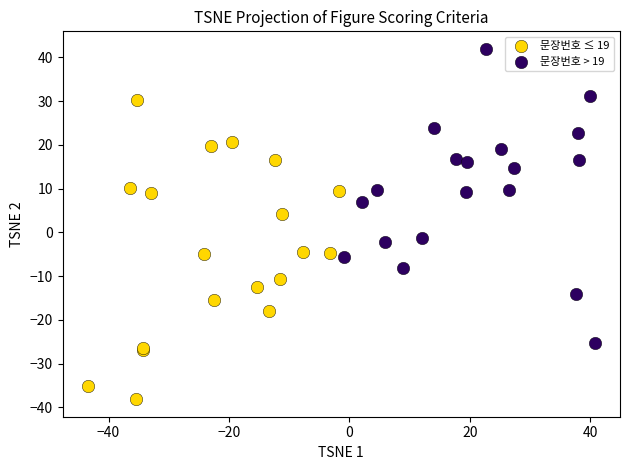

Which series reaches the maximum Y coordinate?

문장번호 > 19